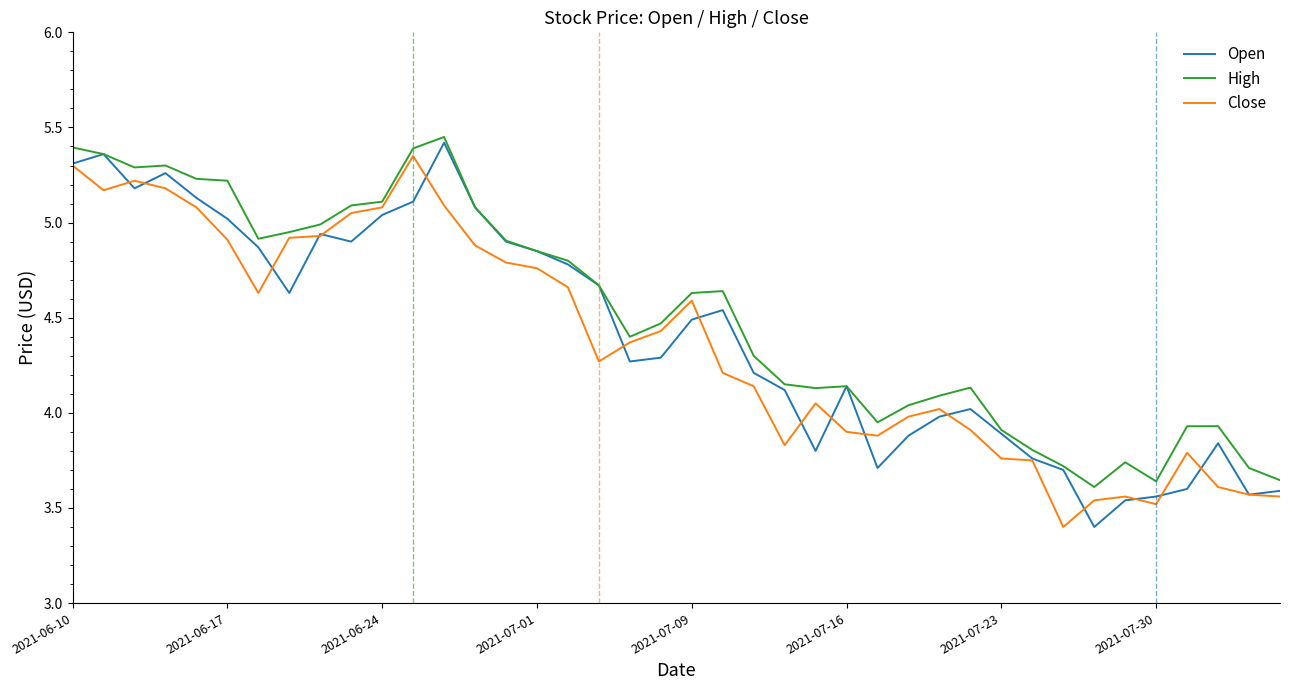

What are all the series names shown in the legend?

Open, High, Close